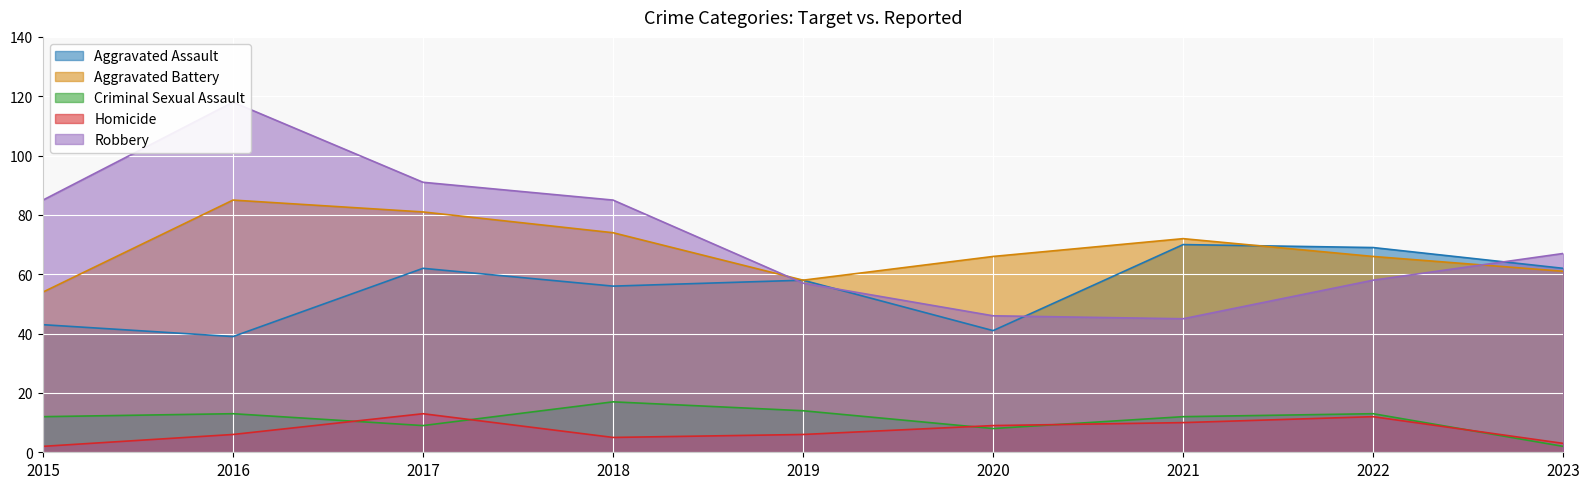

Reading left to right, list all the values displayed in this chart.

Aggravated Assault: 43	39	62	56	58	41	70	69	62
Aggravated Battery: 54	85	81	74	58	66	72	66	61
Criminal Sexual Assault: 12	13	9	17	14	8	12	13	2
Homicide: 2	6	13	5	6	9	10	12	3
Robbery: 85	118	91	85	57	46	45	58	67